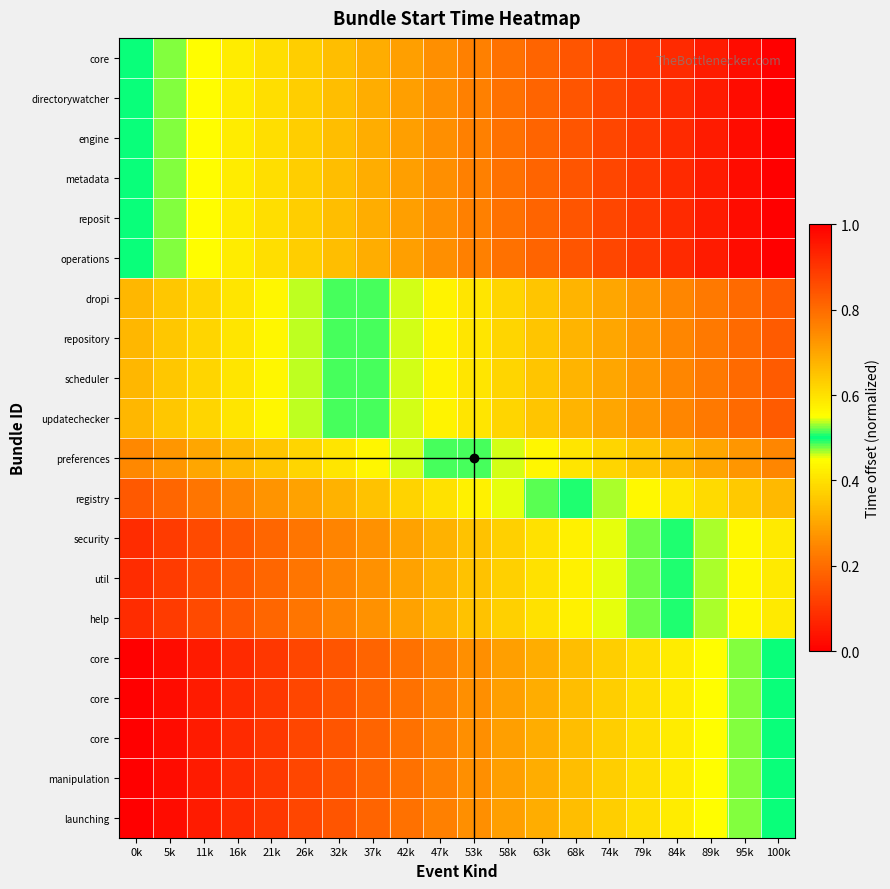

Which has a higher value, 32k or 16k?

16k